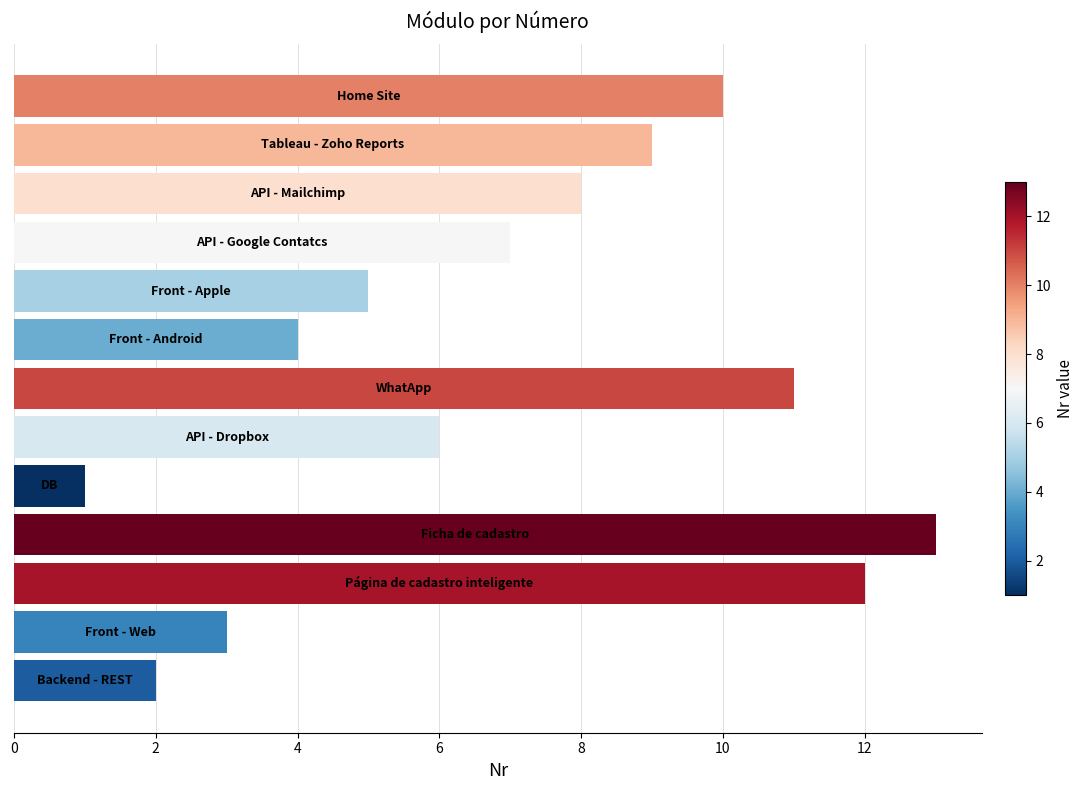

Are the bars grouped side by side (vs. stacked)?

No